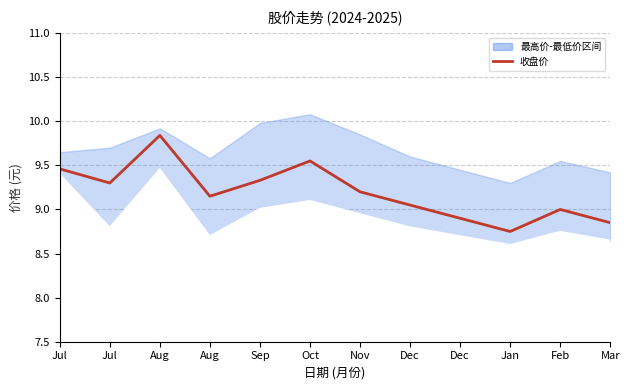

Is it true that the value at Mar is 5.7?

False